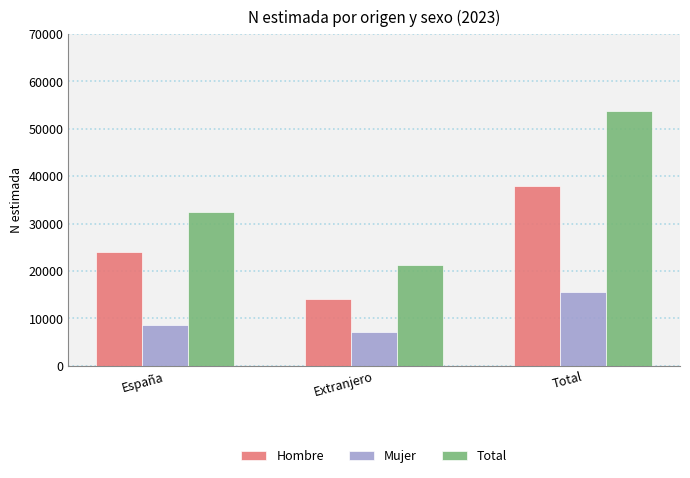

Which label corresponds to the largest value in the chart?

Total